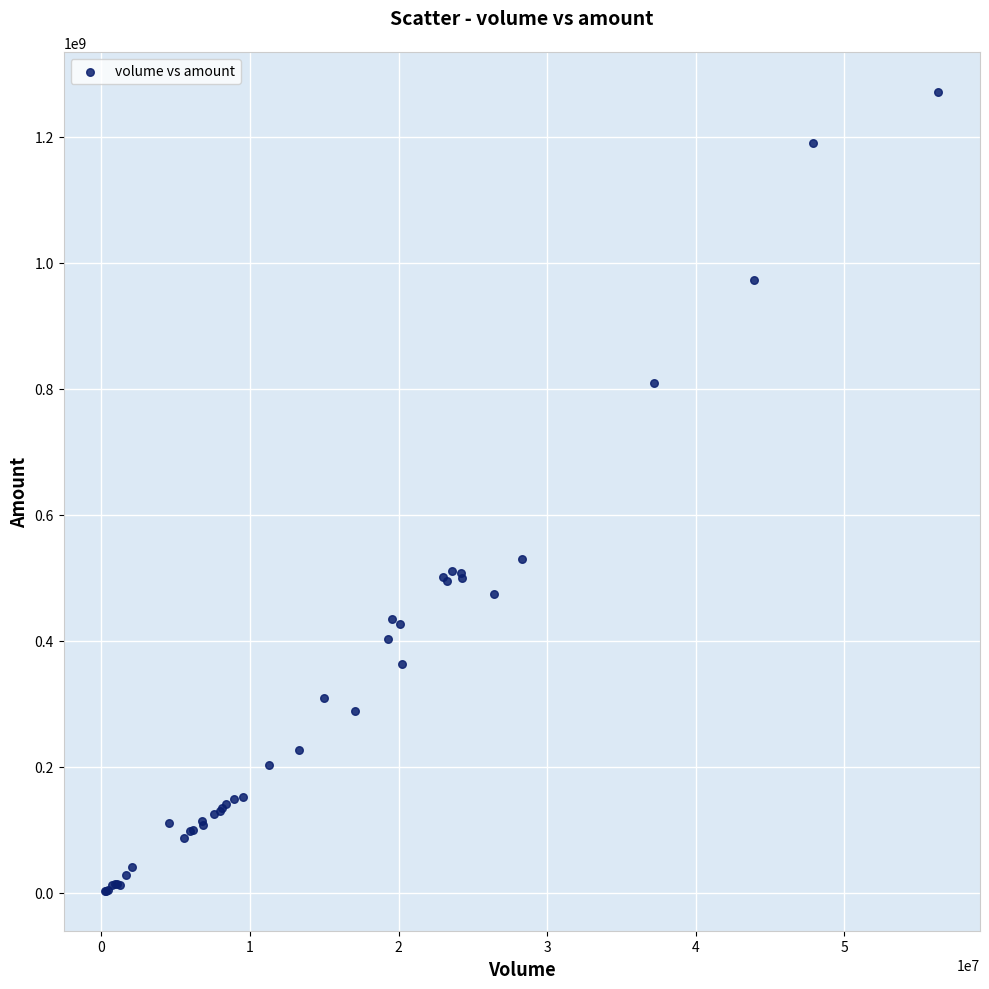

What Y value in the scatter plot is closest to 637220797?

529339750